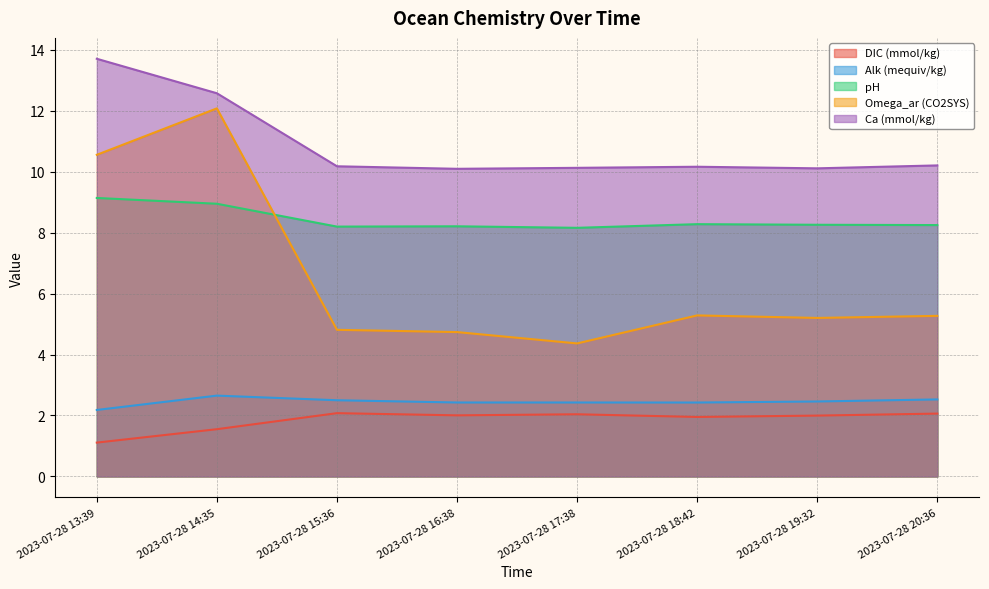

List the labels in order of pH value, smallest first.

2023-07-28 17:38, 2023-07-28 15:36, 2023-07-28 16:38, 2023-07-28 20:36, 2023-07-28 19:32, 2023-07-28 18:42, 2023-07-28 14:35, 2023-07-28 13:39